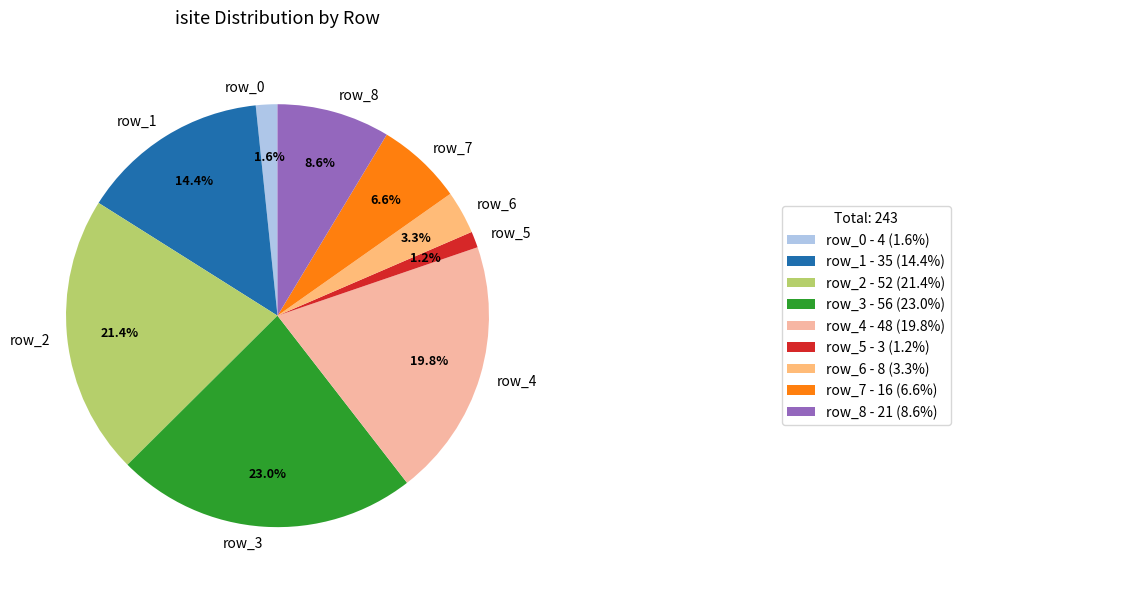

True or false: row_4 accounts for 26% of the total.

False